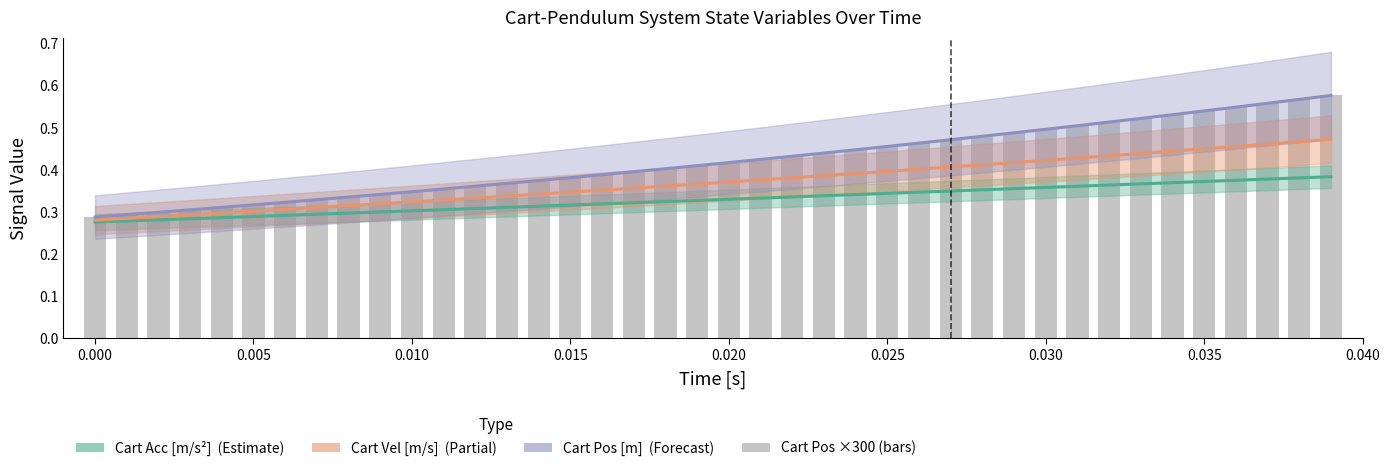

What is the smallest value displayed?

0.3